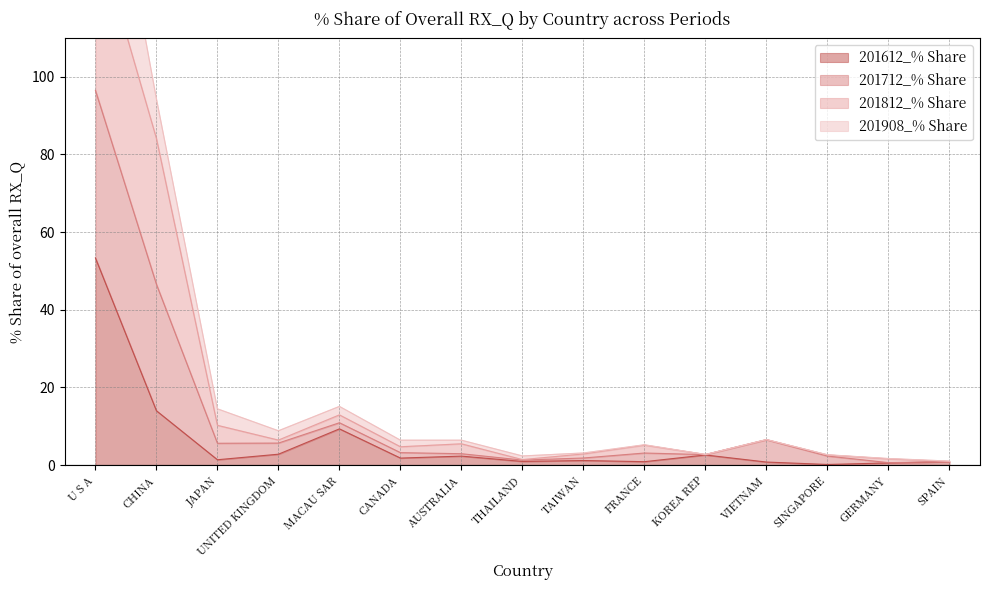

True or false: 201712_% Share and 201612_% Share cross at least once.

False